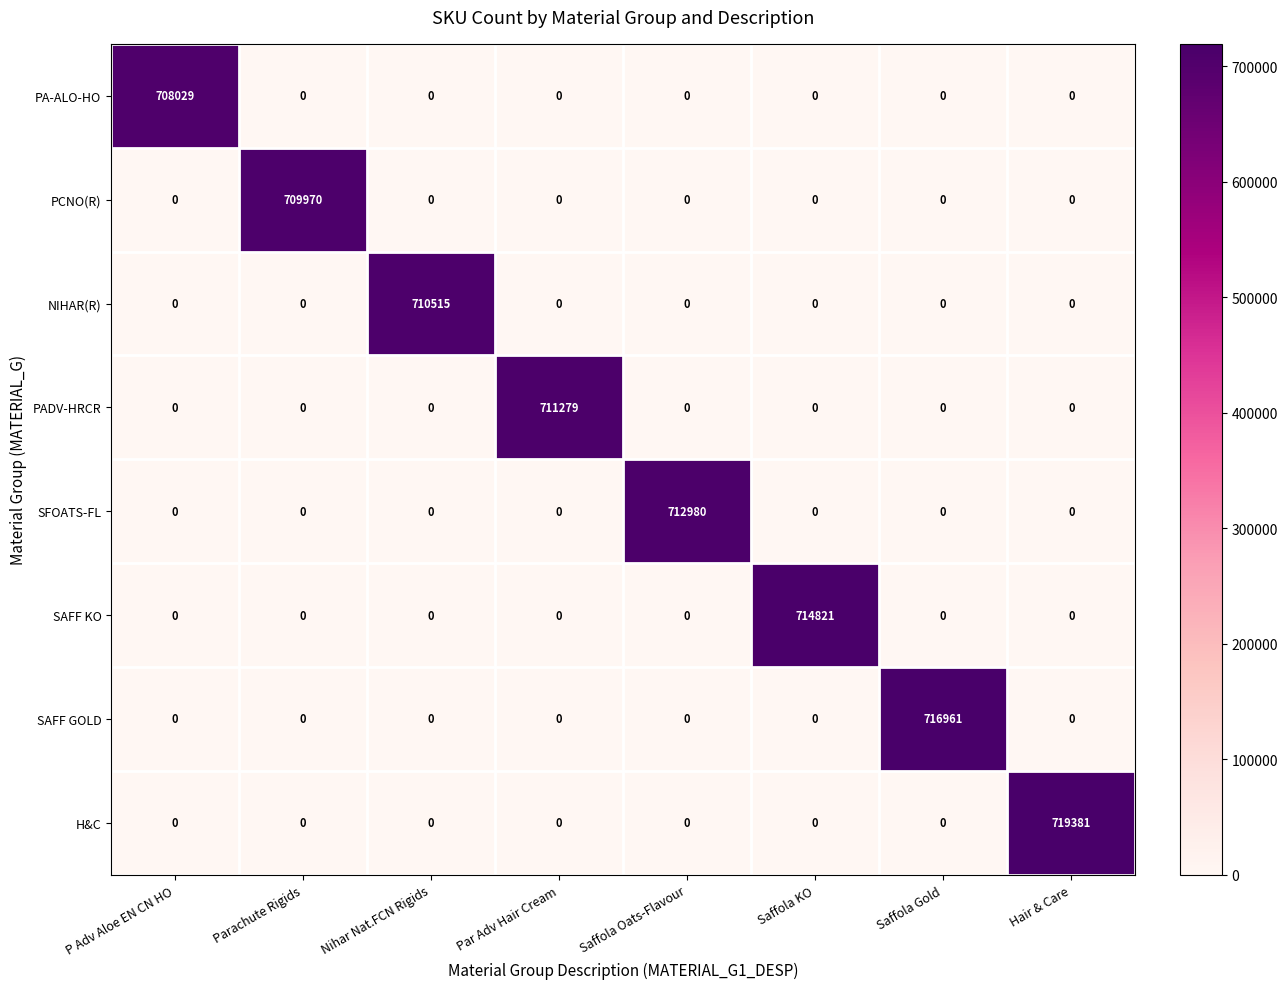

What is the average value of the H&C series?

89923